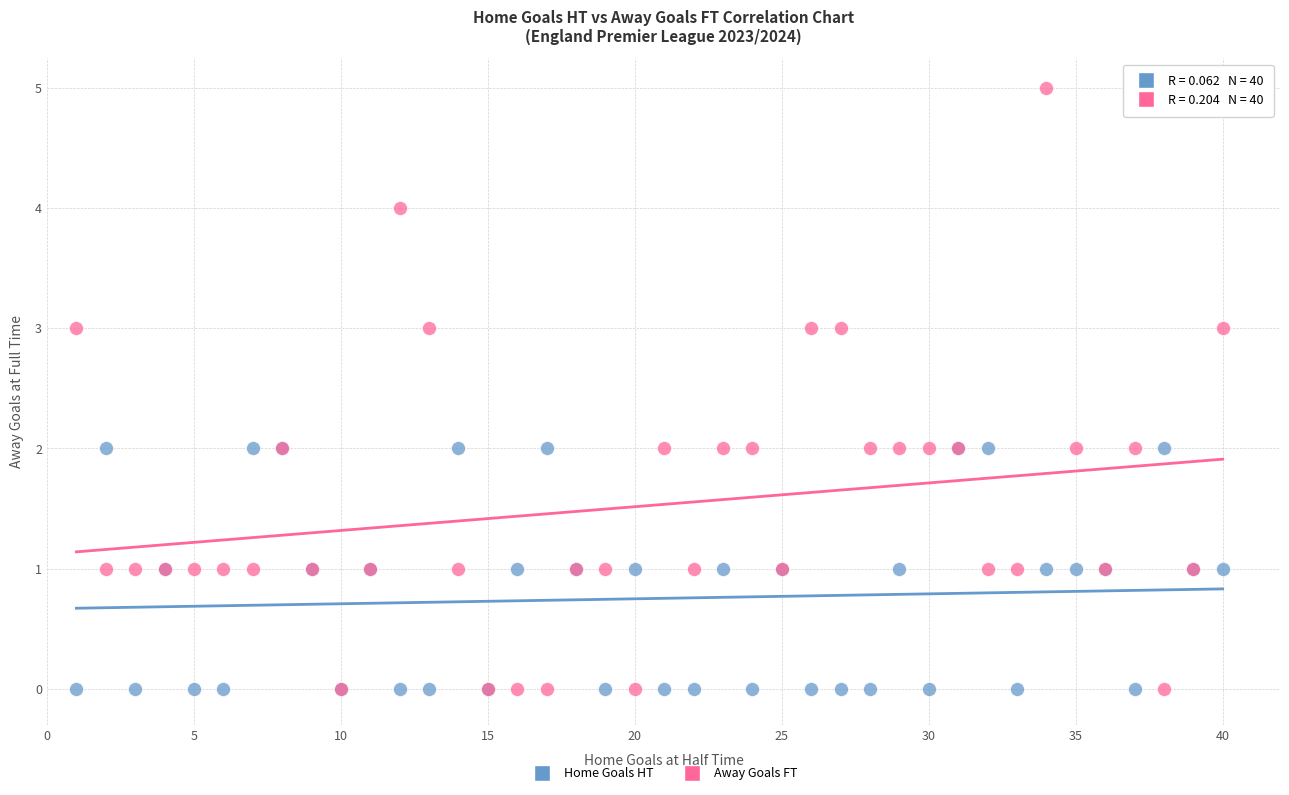

What are all the series names shown in the legend?

Home Goals HT, Away Goals FT